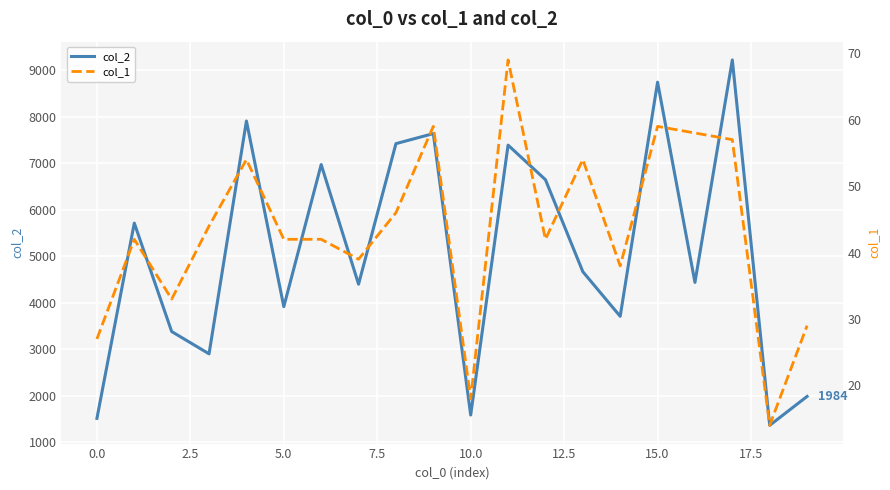

At how many categories does at least one series exceed 2497?

16